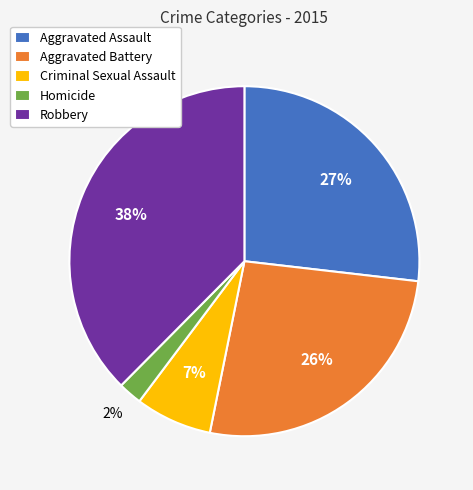

Do Criminal Sexual Assault and Robbery together represent more than half of the pie?

No